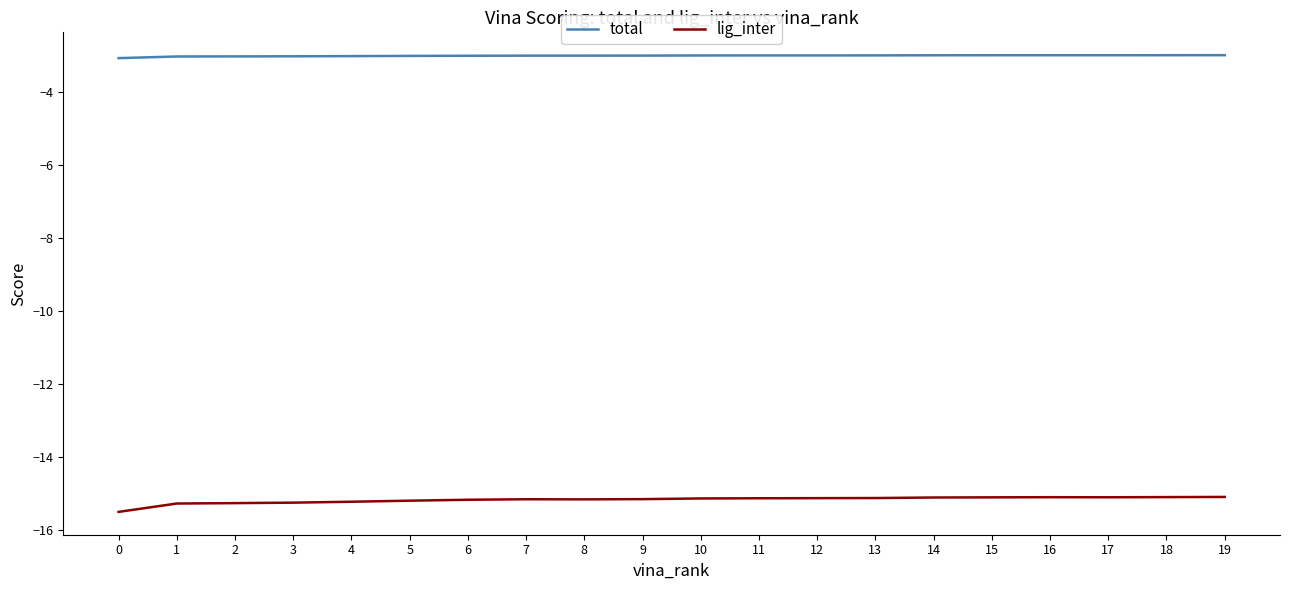

List the series in order of their peak value, highest first.

total, lig_inter